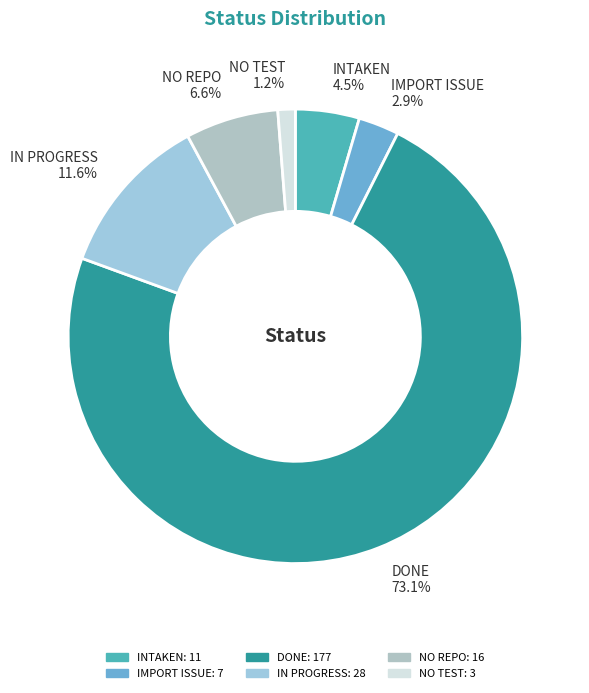

Which slice is the largest?

DONE